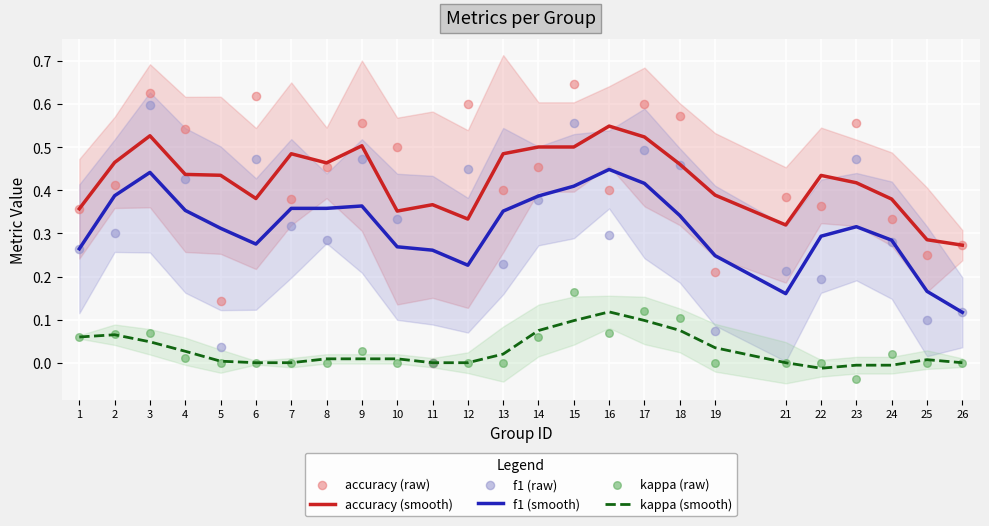

What is the total value across all series at 18?

2.0